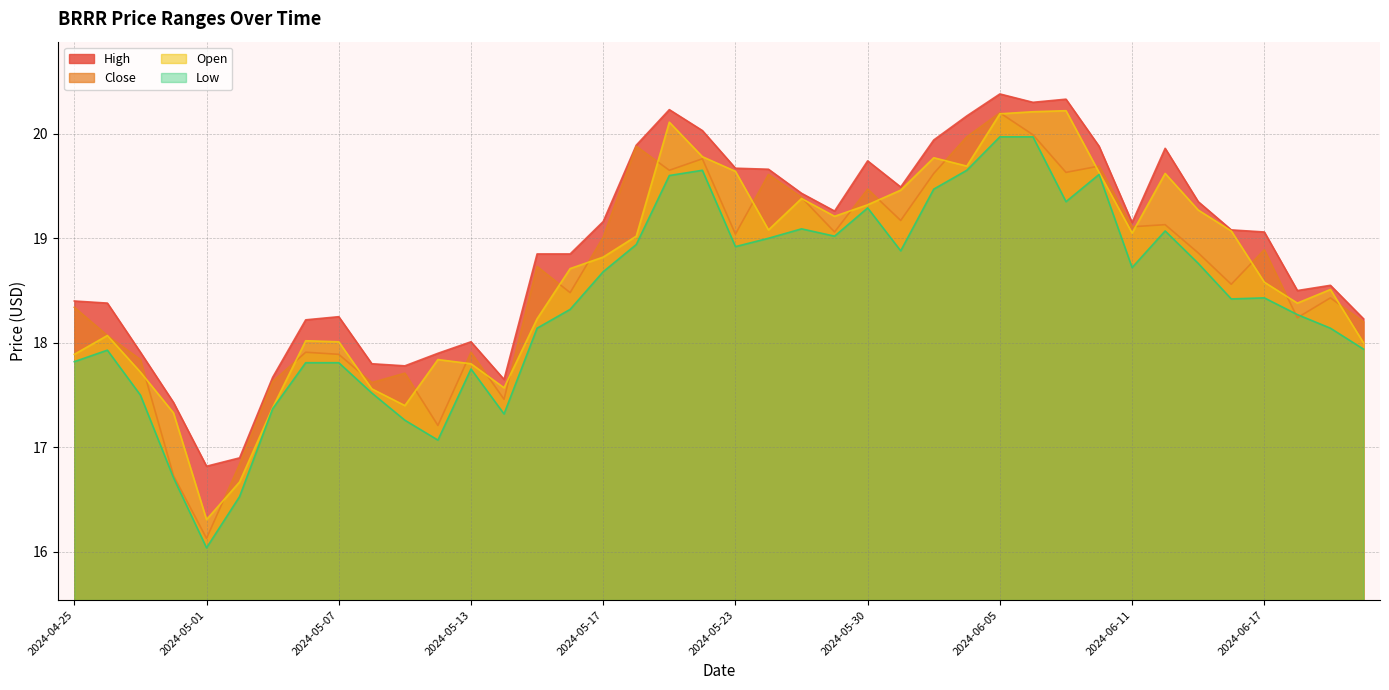

What is the minimum value shown in the chart?

16.0